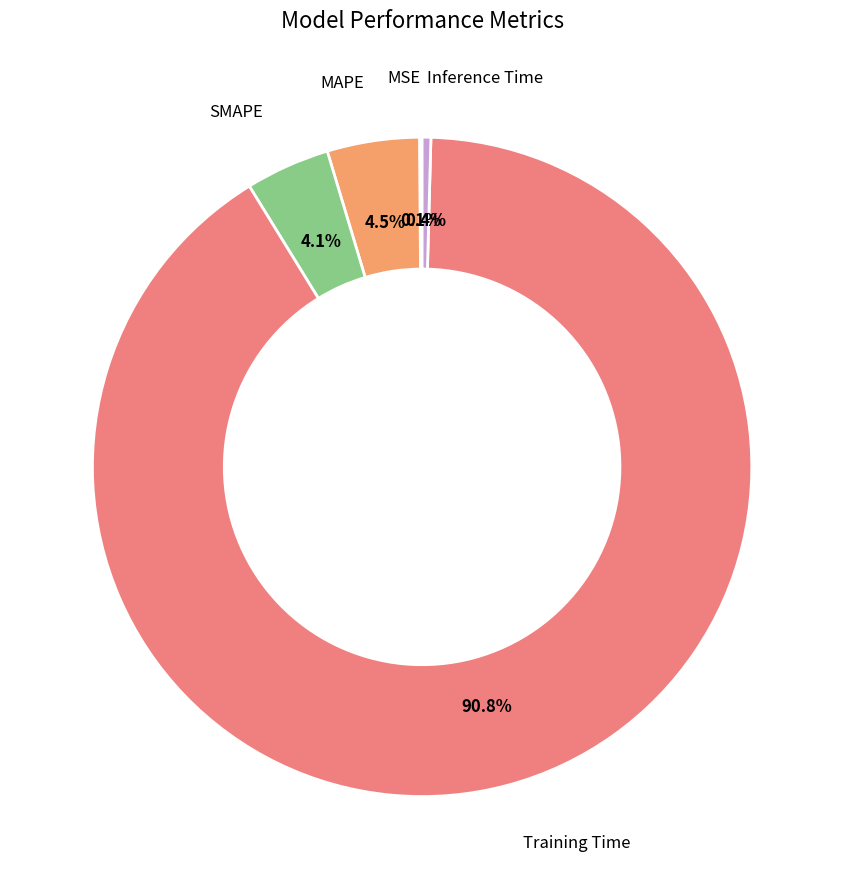

How much of the chart is everything except Inference Time?

99.6%